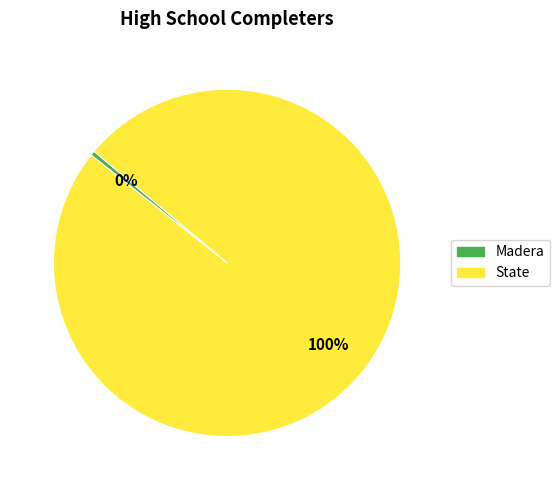

True or false: State accounts for 85% of the total.

False